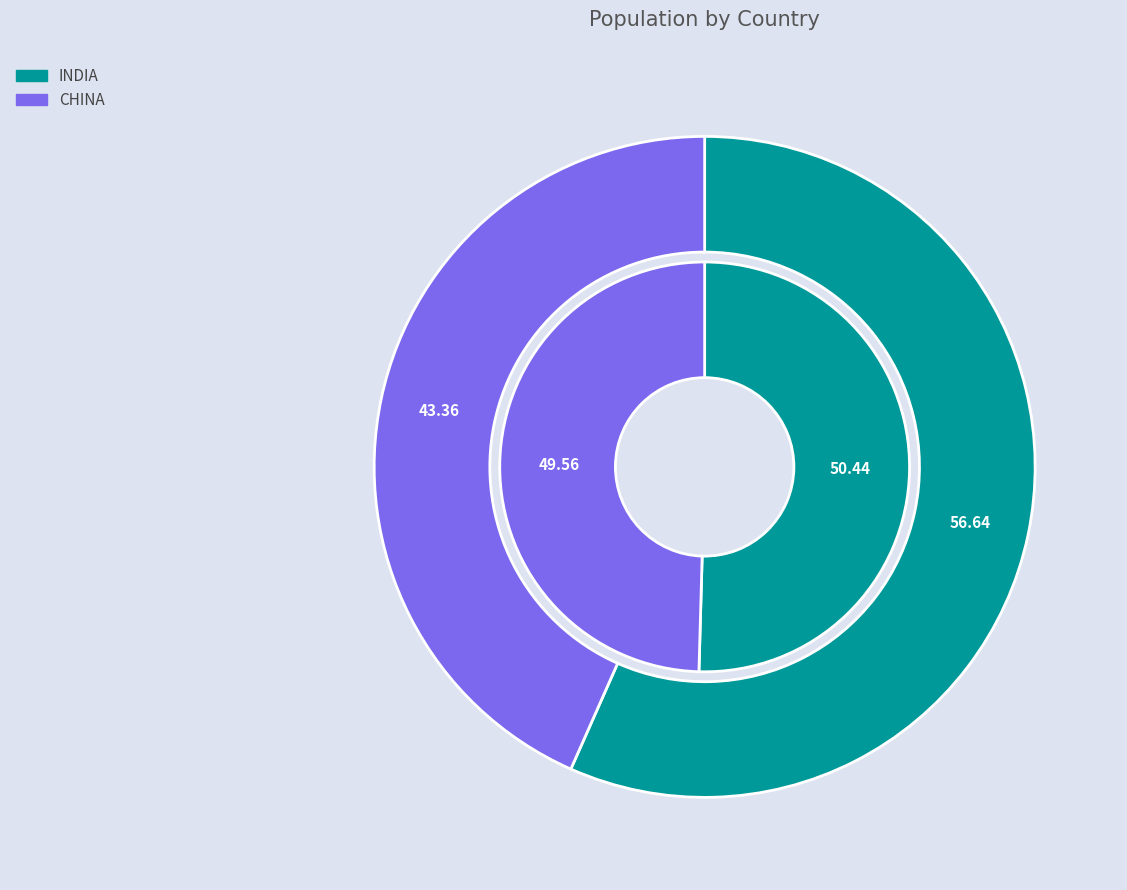

What percentage is NOT represented by CHINA?

56.6%